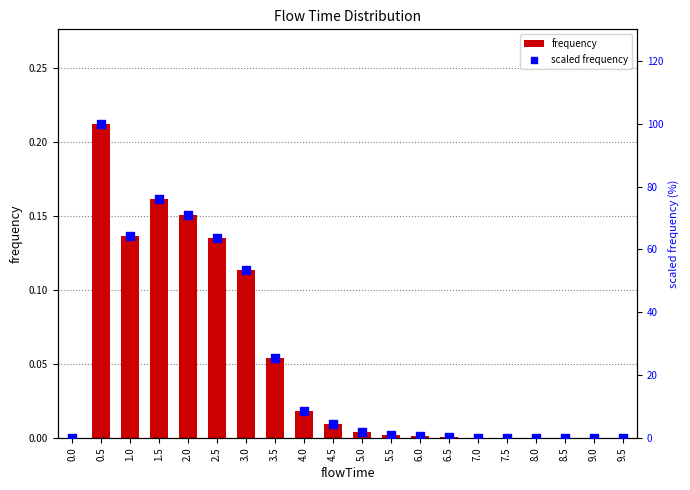

Which series has the largest Y range (max minus min)?

scaled frequency